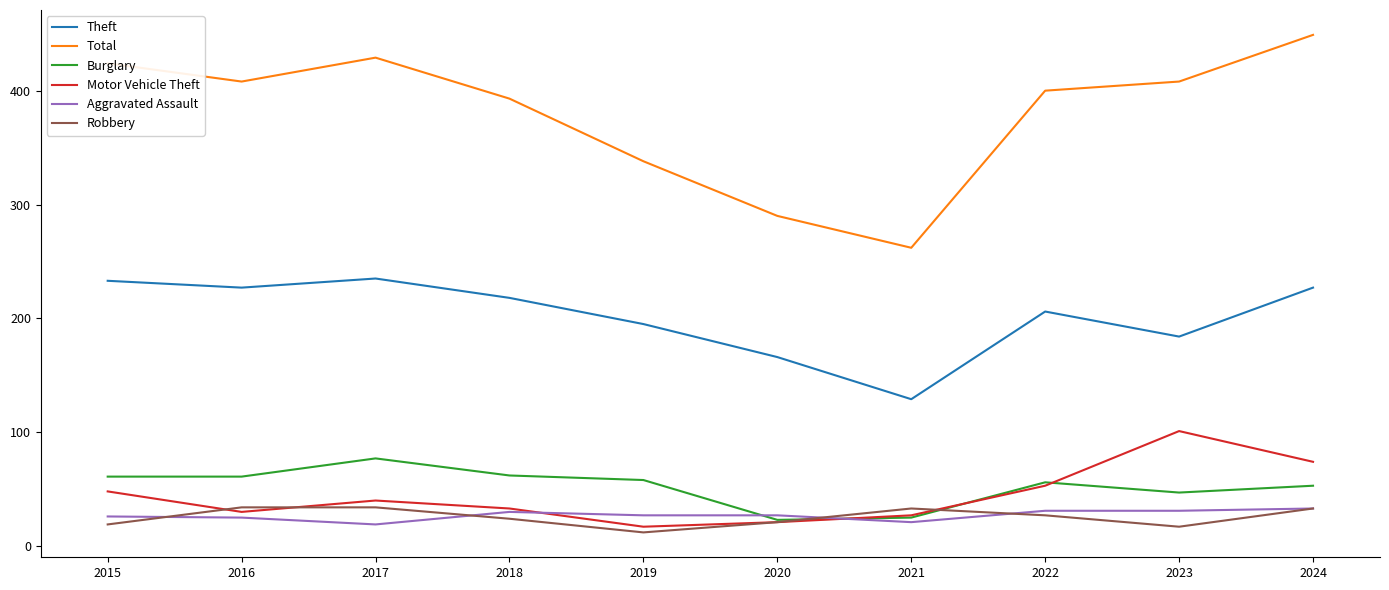

What is the maximum value shown in the chart?

449